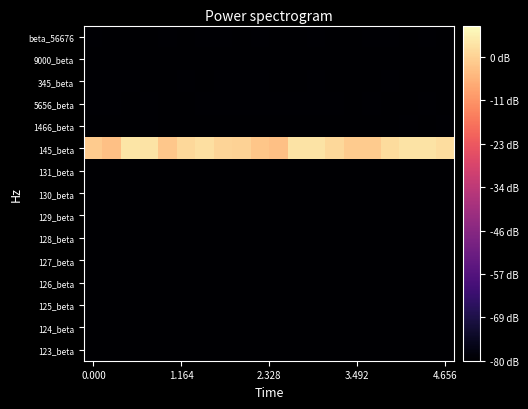

Reading left to right, transcribe all the data shown in this chart.

123_beta: 0.2	0.2	0.2	0.2	0.1	0.1	0.1	0.2	0.2	0.2	0.1	0.2	0.2	0.1	0.1	0.1	0.2	0.2	0.2	0.2
124_beta: 0.2	0.1	0.2	0.2	0.2	0.2	0.1	0.2	0.2	0.1	0.2	0.1	0.1	0.2	0.2	0.2	0.2	0.1	0.2	0.2
125_beta: 0.2	0.2	0.2	0.2	0.2	0.2	0.2	0.2	0.2	0.2	0.2	0.2	0.2	0.2	0.2	0.2	0.2	0.2	0.2	0.2
126_beta: 0.2	0.2	0.2	0.2	0.2	0.2	0.2	0.2	0.2	0.2	0.2	0.2	0.2	0.2	0.2	0.2	0.2	0.2	0.2	0.2
127_beta: 0.2	0.2	0.2	0.2	0.2	0.2	0.2	0.2	0.2	0.2	0.2	0.2	0.2	0.2	0.2	0.2	0.2	0.2	0.2	0.2
128_beta: 0.2	0.2	0.2	0.2	0.2	0.2	0.2	0.2	0.2	0.2	0.2	0.2	0.2	0.2	0.2	0.2	0.2	0.2	0.2	0.2
129_beta: 0.2	0.2	0.2	0.2	0.2	0.2	0.2	0.2	0.2	0.2	0.2	0.2	0.2	0.2	0.2	0.2	0.2	0.2	0.2	0.2
130_beta: 0.2	0.2	0.2	0.2	0.2	0.2	0.2	0.2	0.2	0.2	0.2	0.2	0.2	0.2	0.2	0.2	0.2	0.2	0.2	0.2
131_beta: 0.2	0.2	0.2	0.2	0.2	0.2	0.2	0.2	0.2	0.2	0.2	0.2	0.2	0.2	0.2	0.2	0.2	0.2	0.2	0.2
145_beta: 4.6	4.5	4.9	4.8	4.5	4.7	4.8	4.7	4.7	4.5	4.5	4.8	4.8	4.7	4.6	4.6	4.8	4.8	4.8	4.8
1466_beta: 0.2	0.2	0.2	0.2	0.2	0.2	0.2	0.2	0.2	0.2	0.2	0.2	0.2	0.2	0.2	0.2	0.2	0.2	0.2	0.2
5656_beta: 0.2	0.2	0.2	0.2	0.2	0.2	0.2	0.2	0.2	0.2	0.2	0.2	0.2	0.2	0.2	0.2	0.2	0.2	0.2	0.2
345_beta: 0.2	0.2	0.2	0.2	0.2	0.2	0.2	0.2	0.2	0.2	0.2	0.2	0.2	0.2	0.2	0.2	0.2	0.2	0.2	0.2
9000_beta: 0.2	0.2	0.2	0.2	0.2	0.2	0.2	0.2	0.2	0.2	0.2	0.2	0.2	0.2	0.2	0.2	0.2	0.2	0.2	0.2
beta_56676: 0.2	0.2	0.2	0.2	0.2	0.2	0.2	0.2	0.2	0.2	0.2	0.2	0.2	0.2	0.2	0.2	0.2	0.2	0.2	0.2